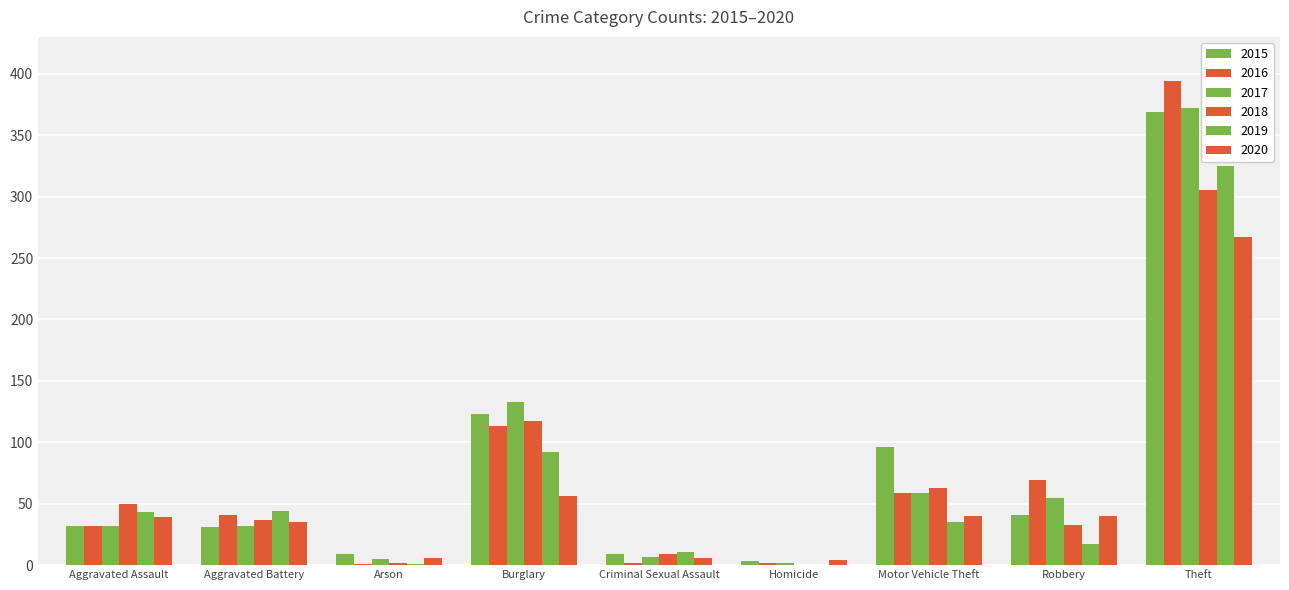

How many data points does each series have?

9